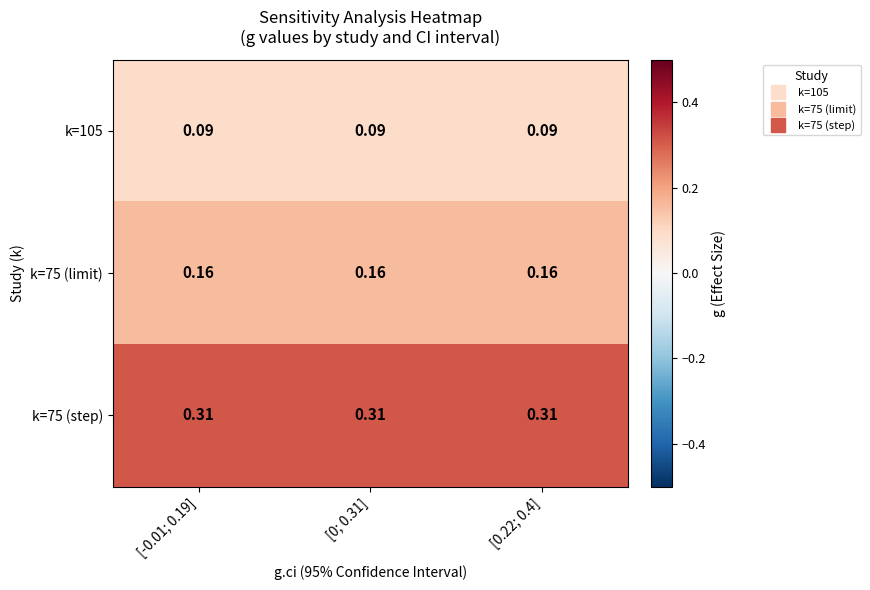

Is the value of k=75 (step) at [-0.01; 0.19] greater than the value of k=75 (limit) at [0; 0.31]?

Yes